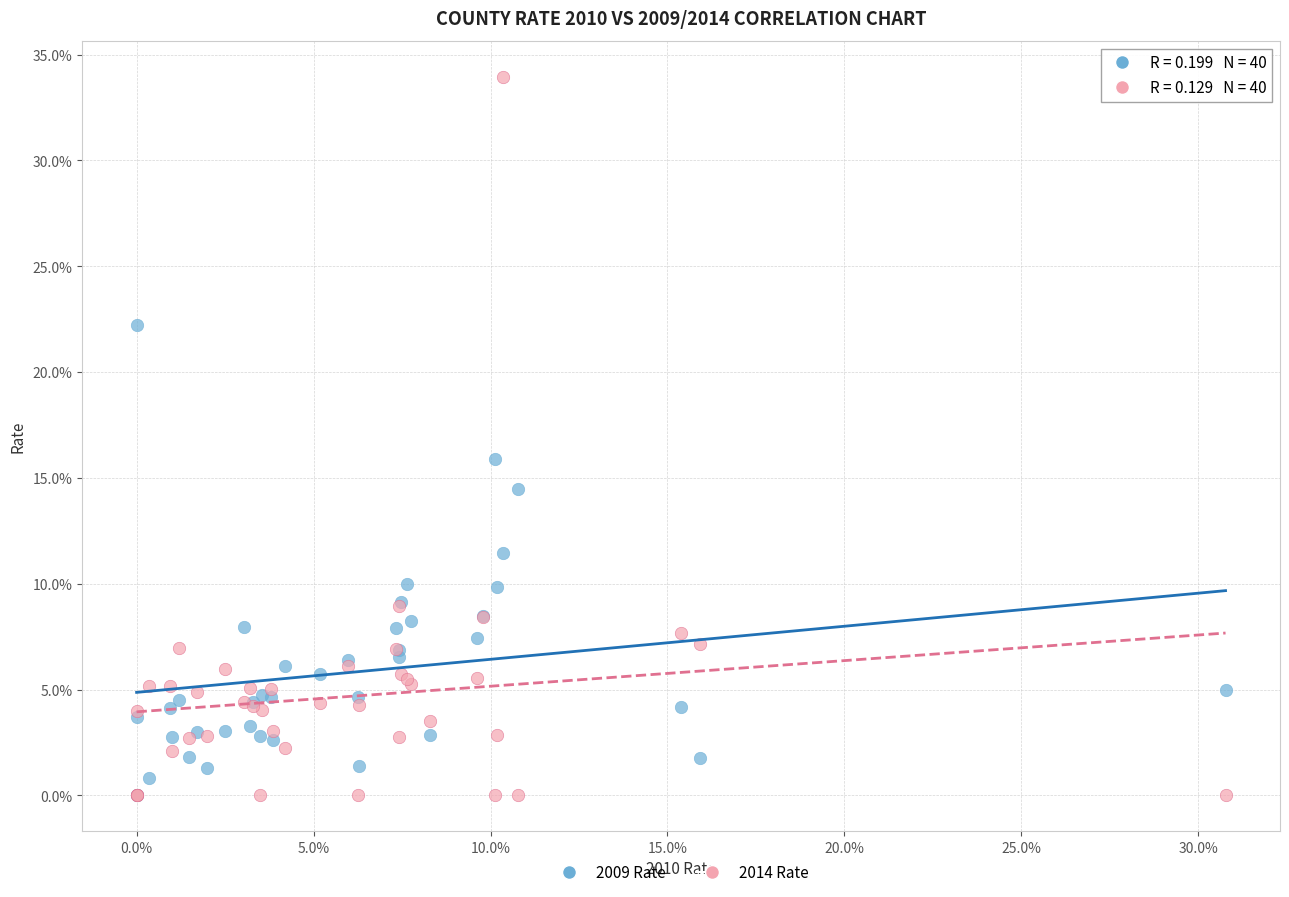

Which series contains the highest Y value?

2014 Rate